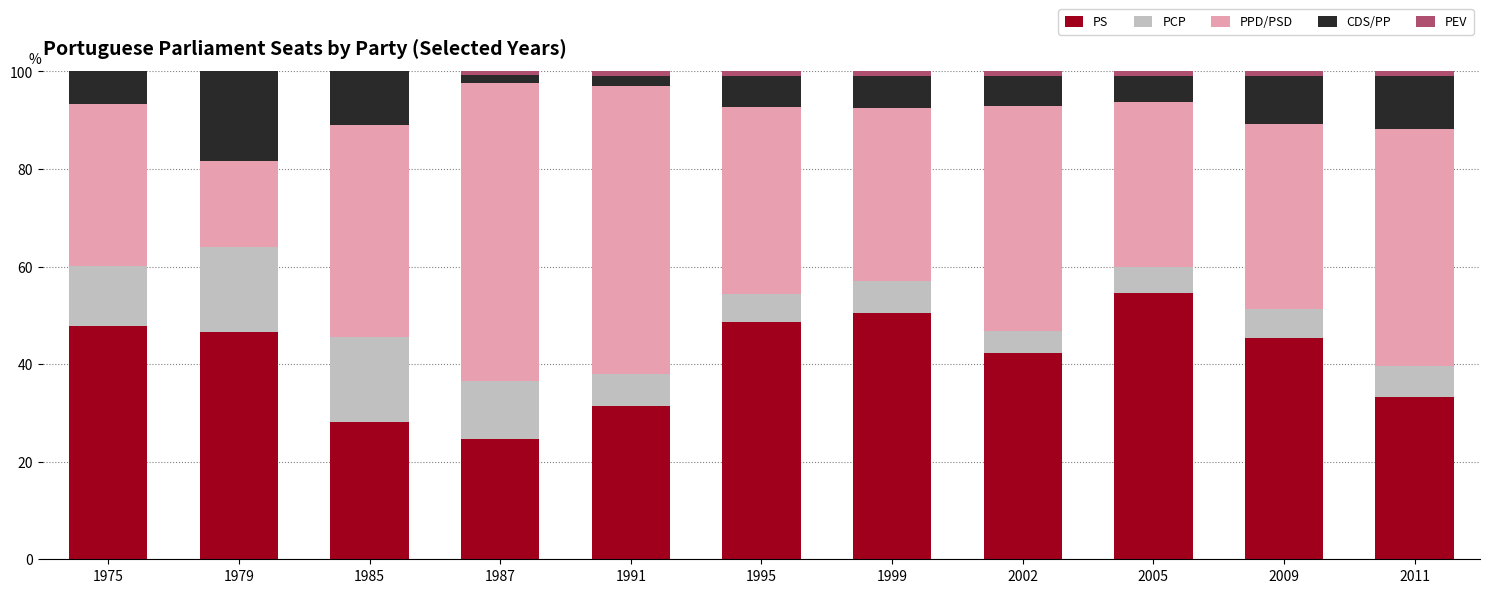

At which label does PS reach its peak?

2005